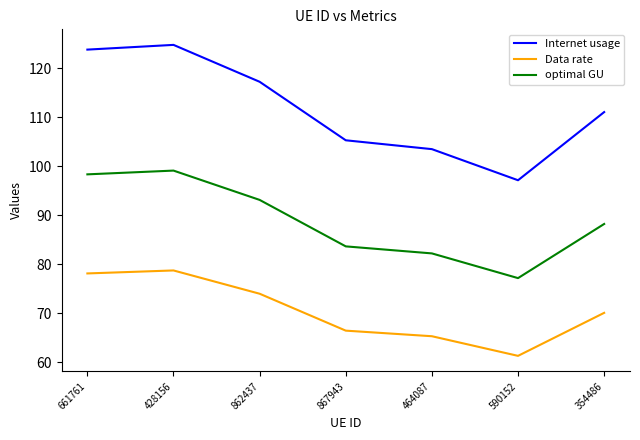

What position from the left is 464087?

5